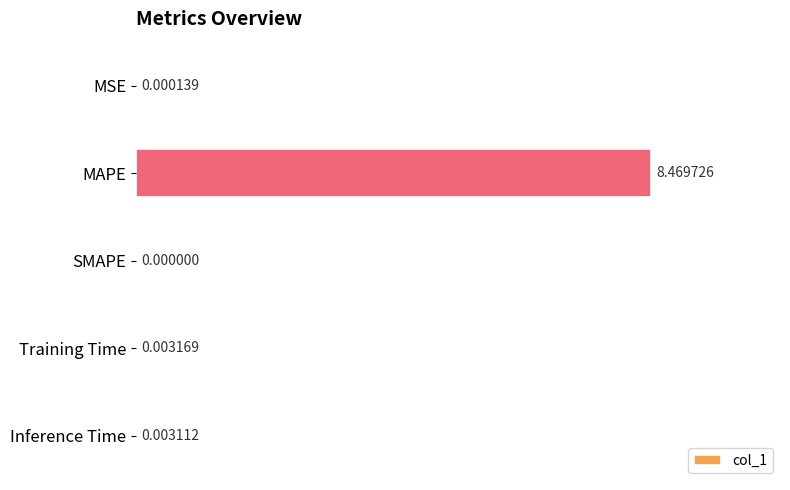

Are the bars horizontal?

Yes